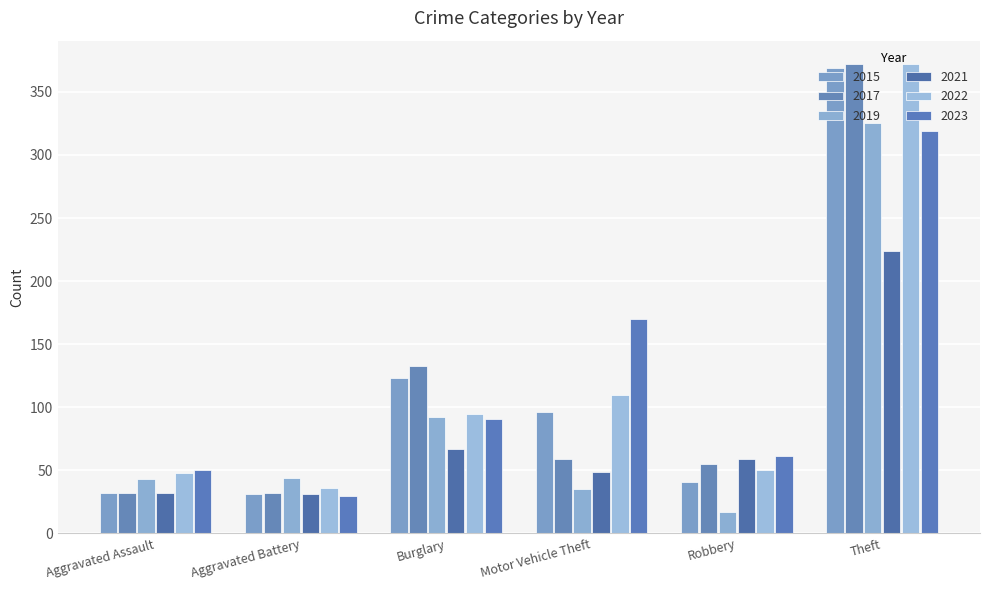

Is the value of 2019 at Theft greater than the value of 2015 at Aggravated Assault?

Yes